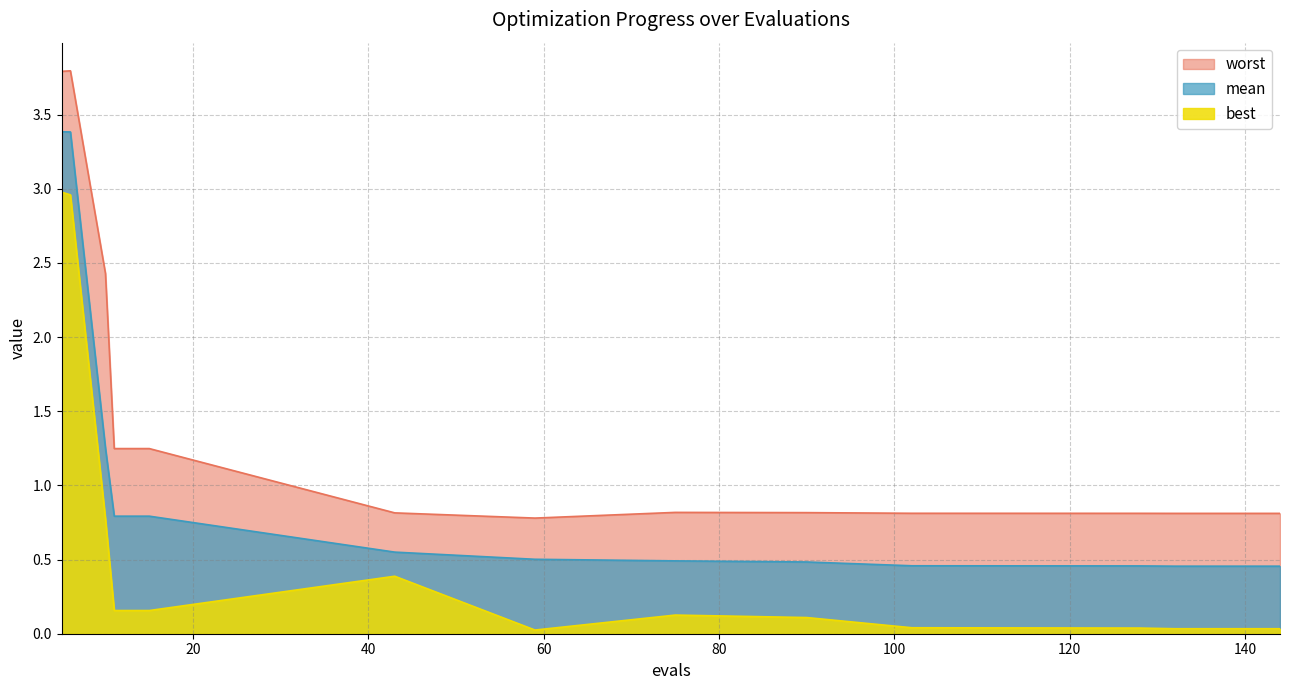

How many series are shown in this chart?

3